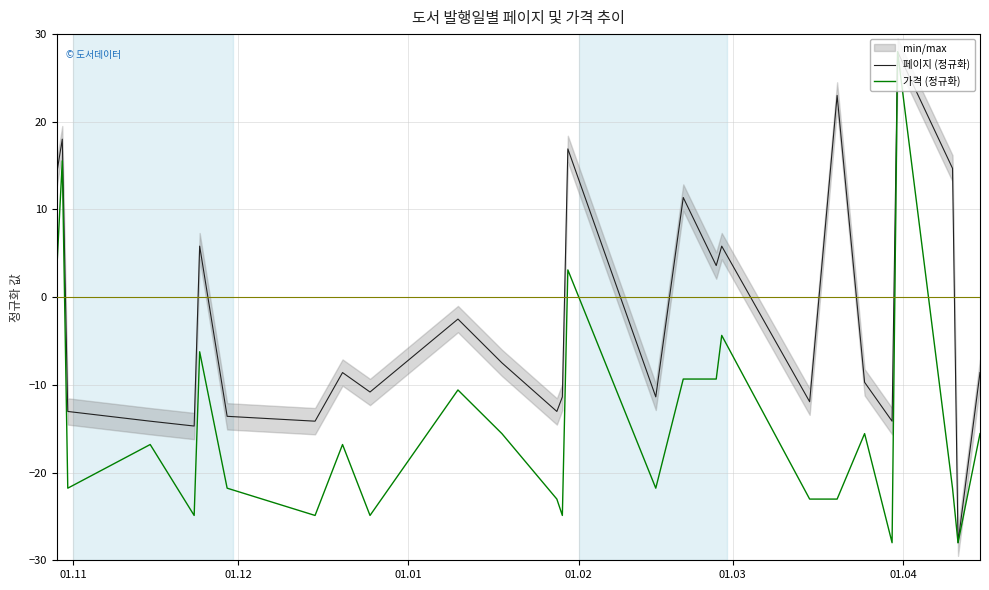

What is the minimum value for 페이지 (정규화)?

-28.0